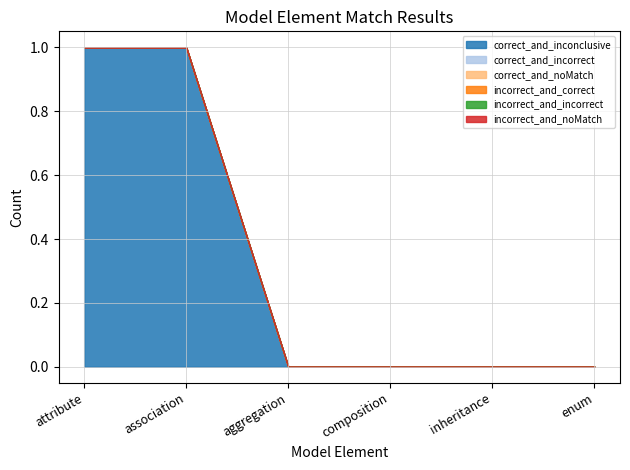

Does the chart have visible grid lines?

Yes